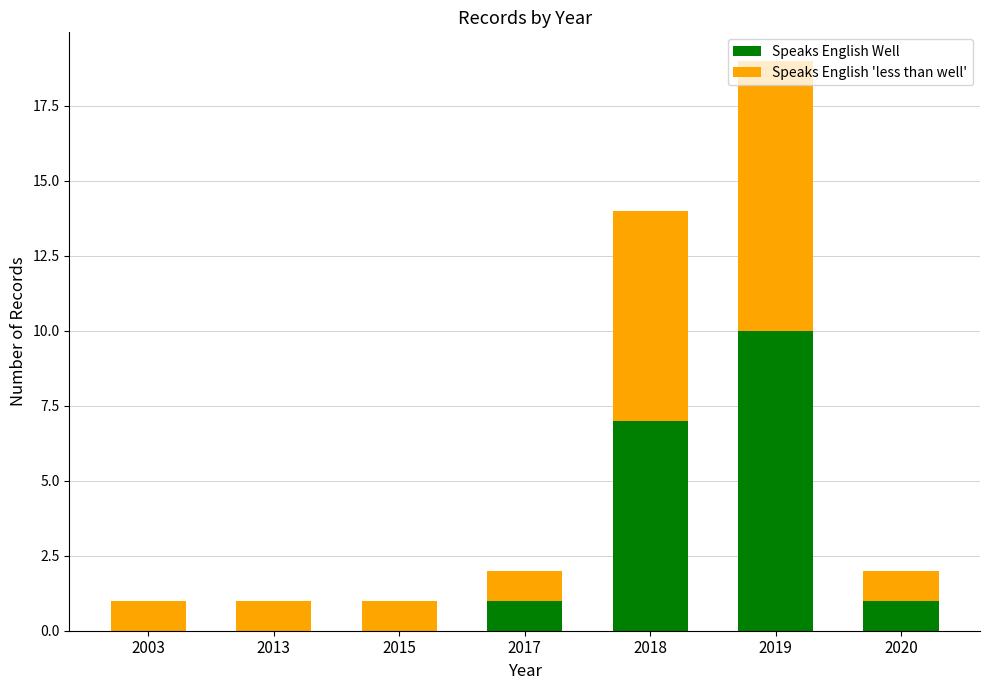

At which label is Speaks English Well closest to 5?

2018